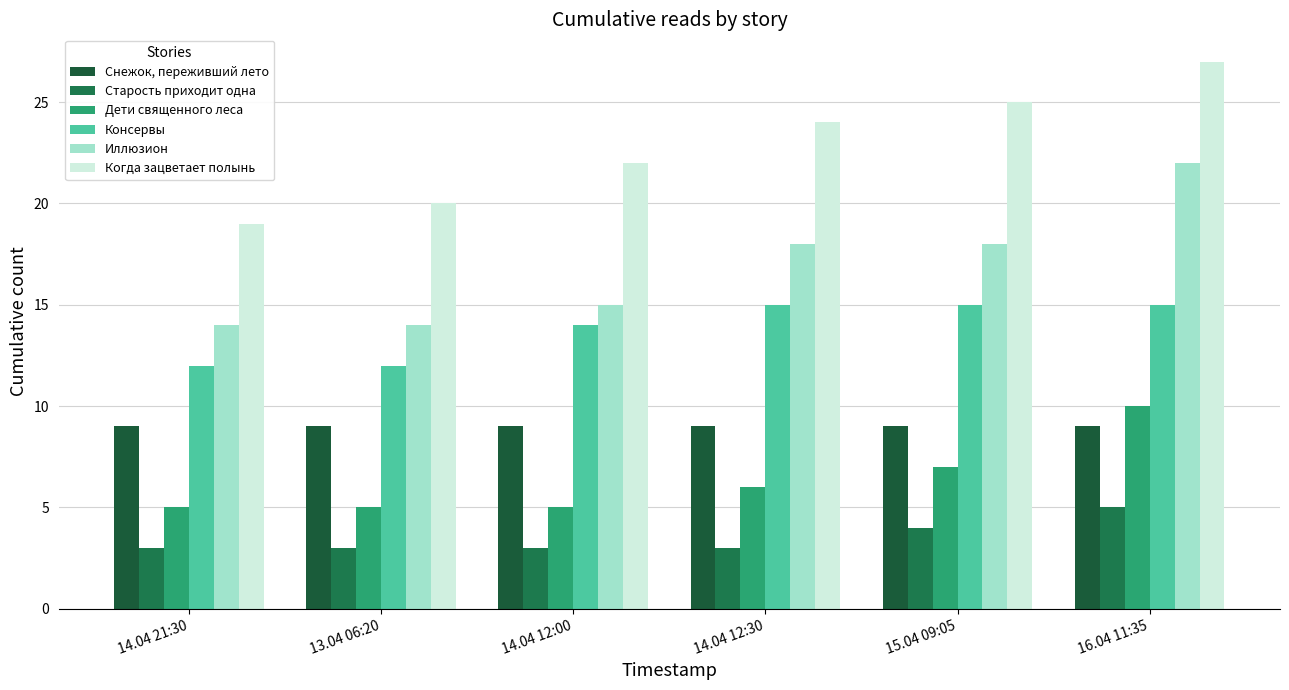

At which category does the chart reach its minimum across all series?

14.04 21:30